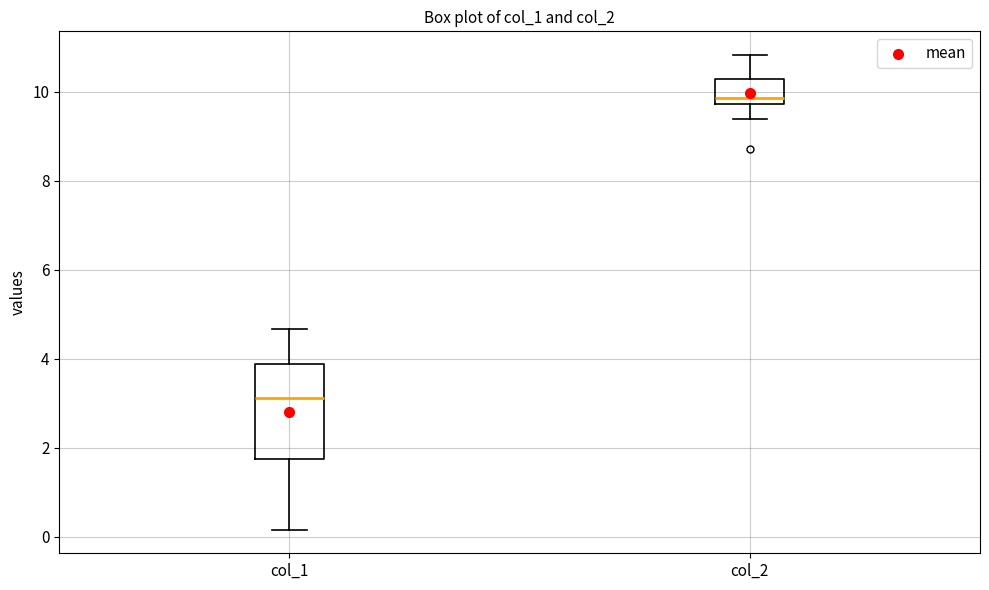

Reading left to right, read every box against the y-axis: the position of its median line, the range the box covers, and the ends of its whiskers. The values are not printed on the chart, so give them approximately, as read against the axis.

col_1: median 3.2, box 1.8 to 3.8, whiskers 0.2 to 4.6
col_2: median 9.8 (just above the box's lower edge), box 9.8 to 10.2, whiskers 9.4 to 10.8